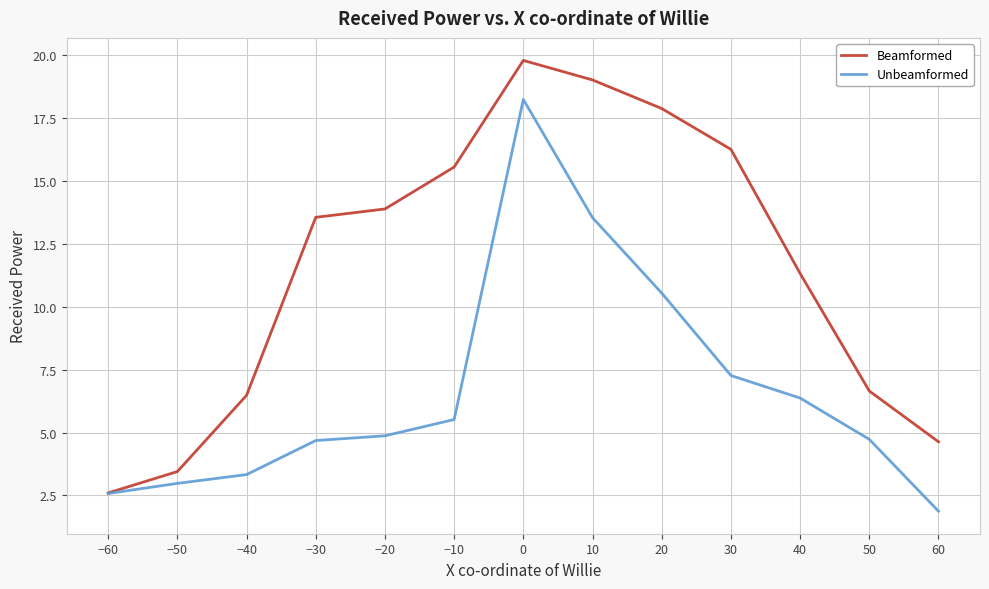

Does the chart display data point markers on the line(s)?

No